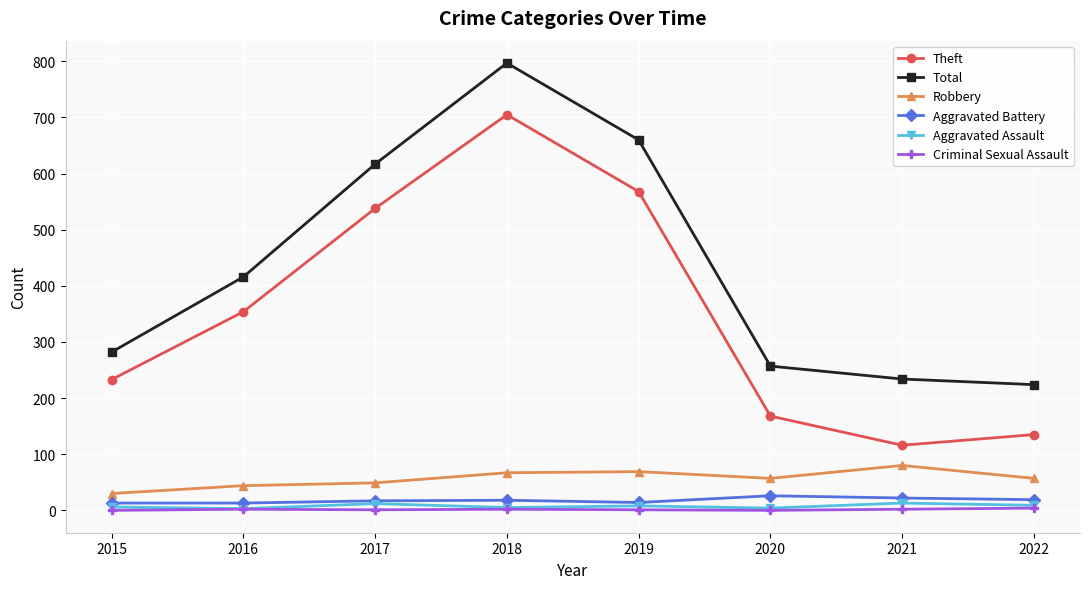

How many values in the Criminal Sexual Assault series are below 2?

4